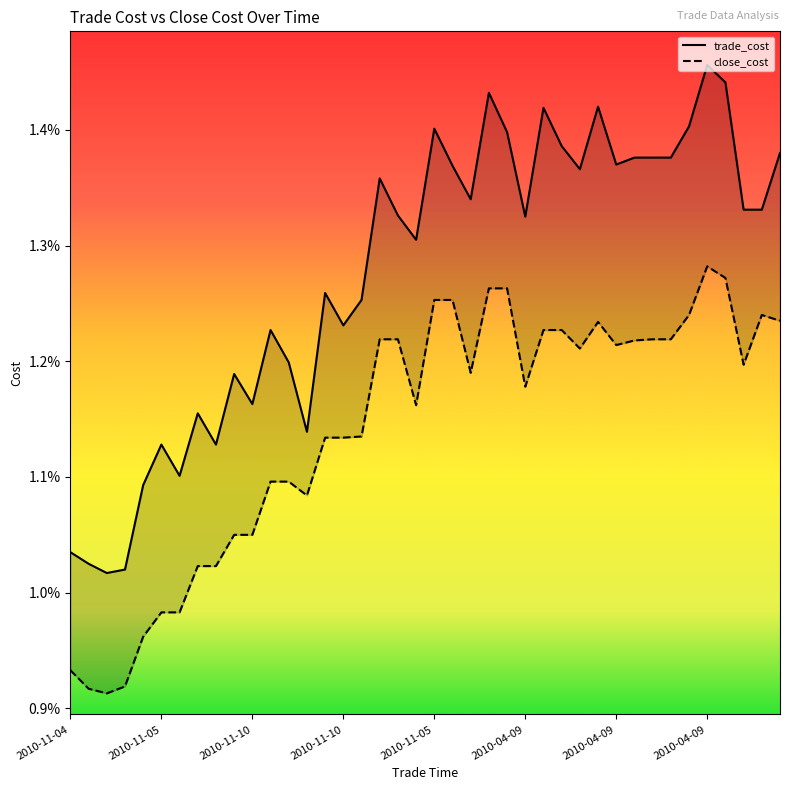

At which category is the sum across all series the highest?

2010-04-09